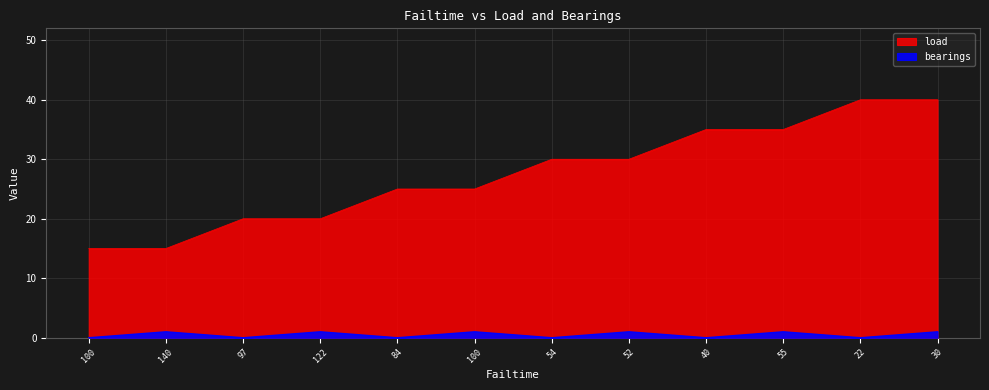

At which category is the sum across all series the highest?

30